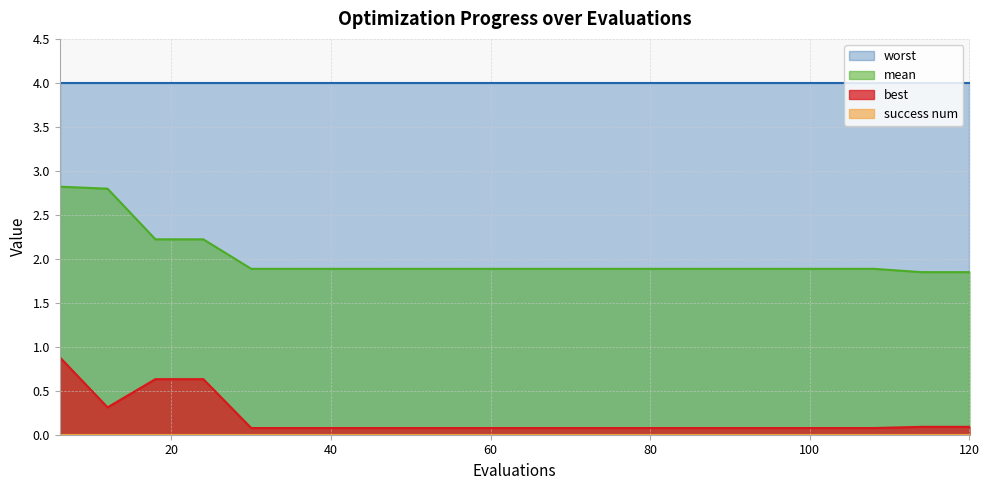

Where is the first local minimum for best?

12